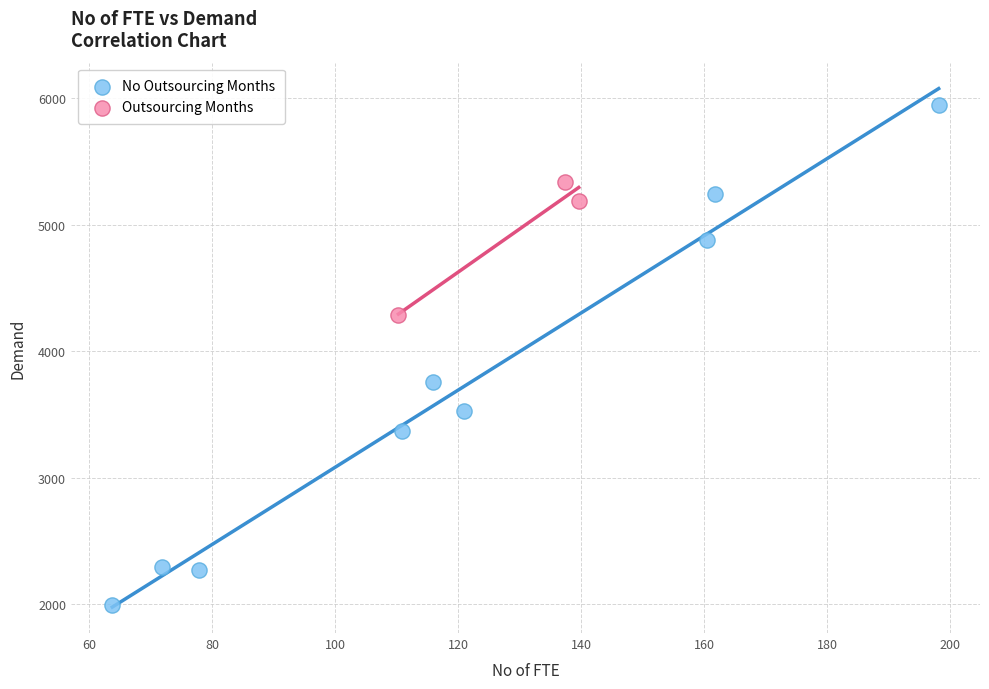

Which series reaches the maximum Y coordinate?

No Outsourcing Months